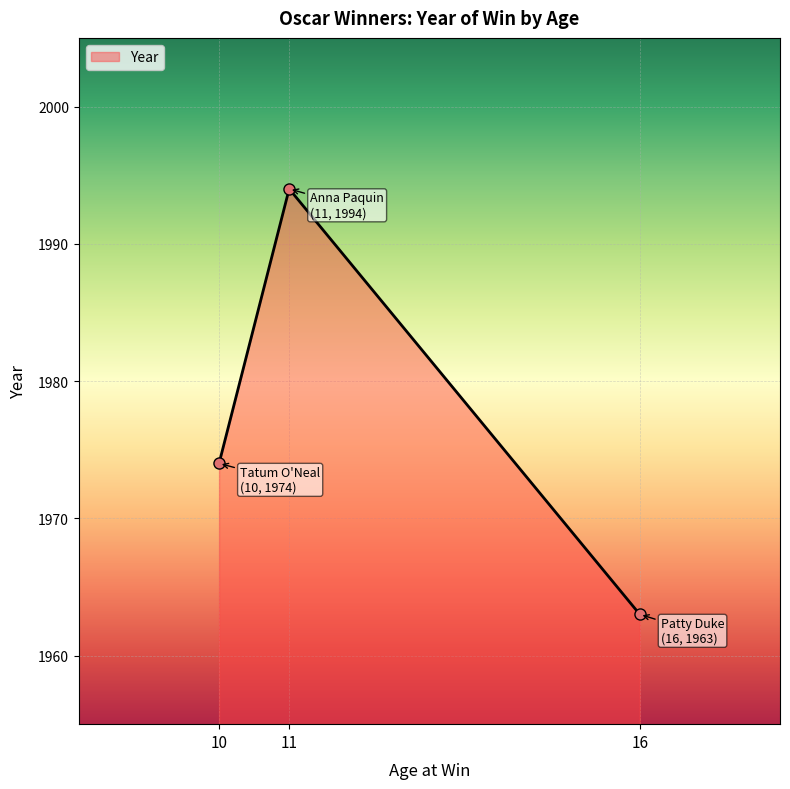

What is the difference between the values at 16 and 11?

31